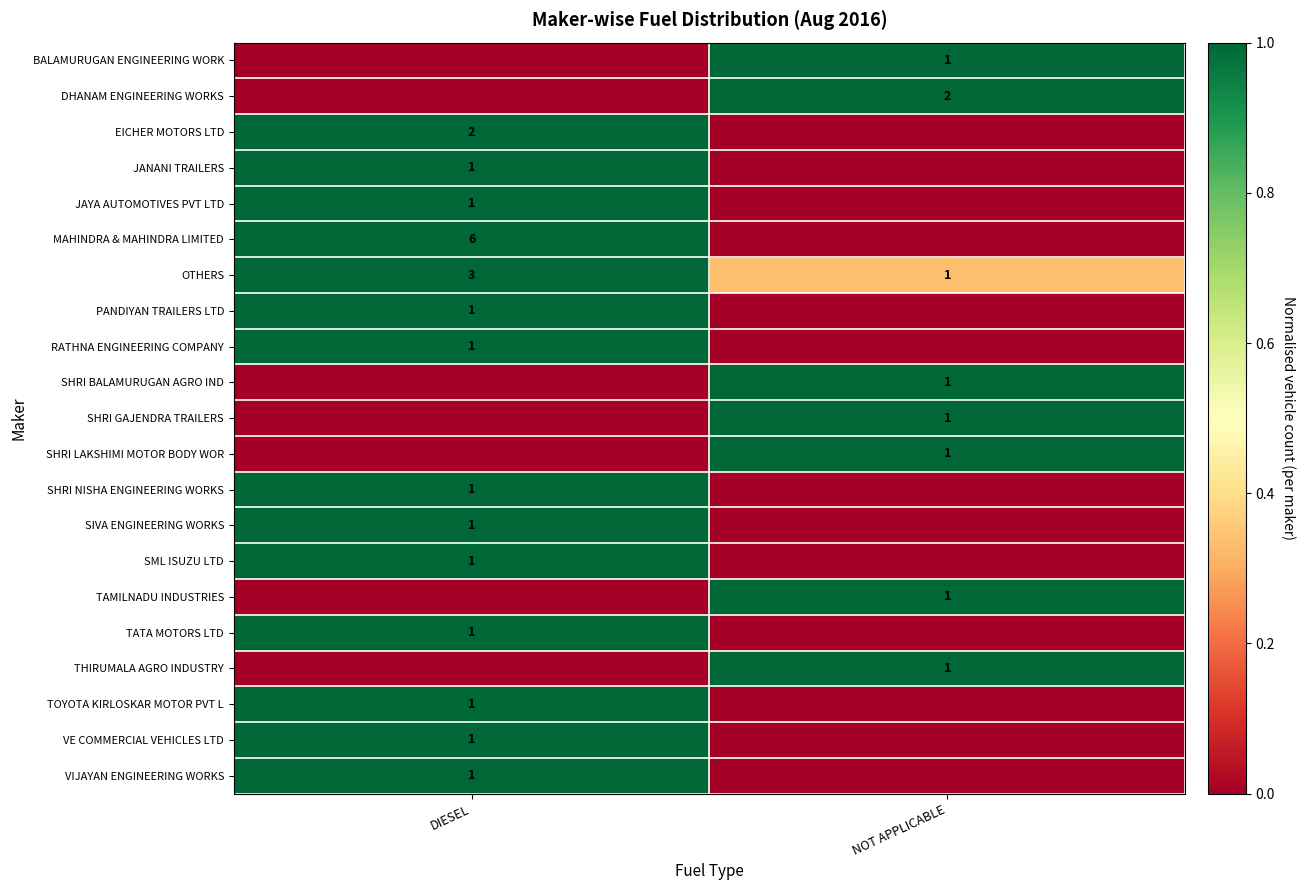

Is the value of JANANI TRAILERS at DIESEL greater than the value of EICHER MOTORS LTD at DIESEL?

No